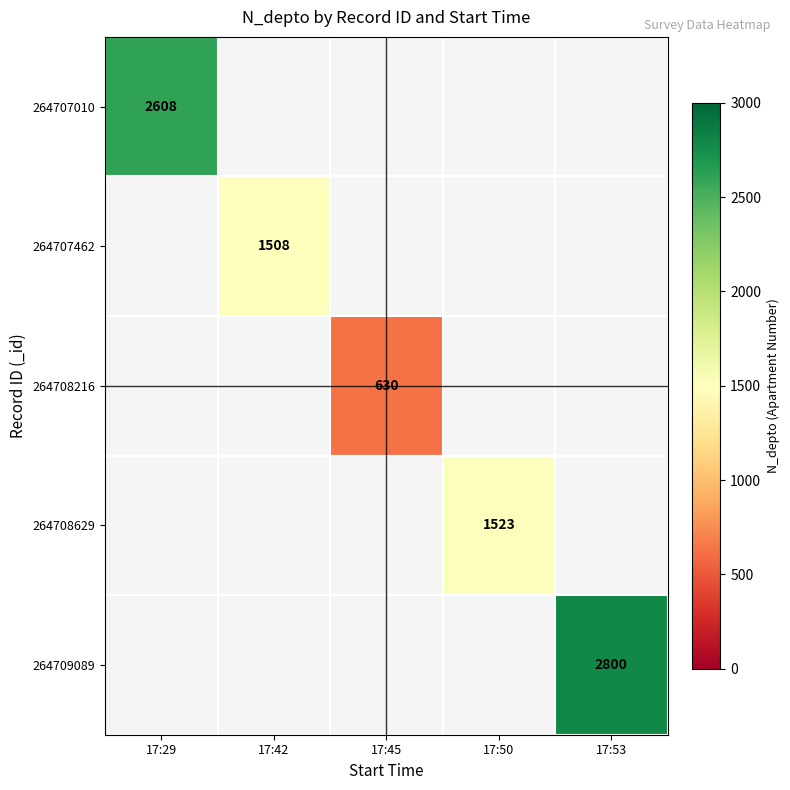

How many categories are shown in the chart?

5